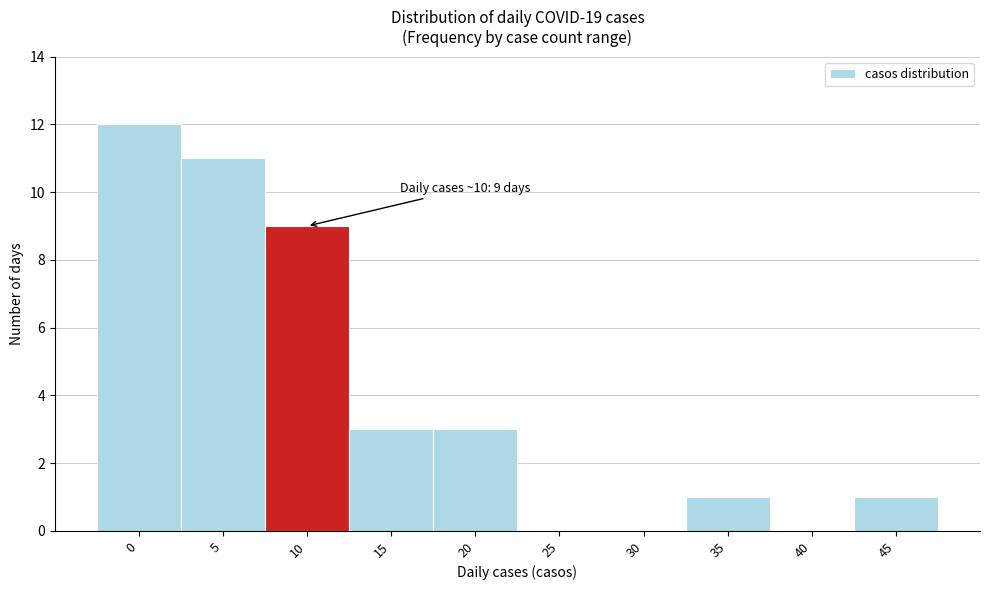

Reading left to right, extract all data points from this chart.

0=12	5=11	10=9	15=3	20=3	25=0	30=0	35=1	40=0	45=1